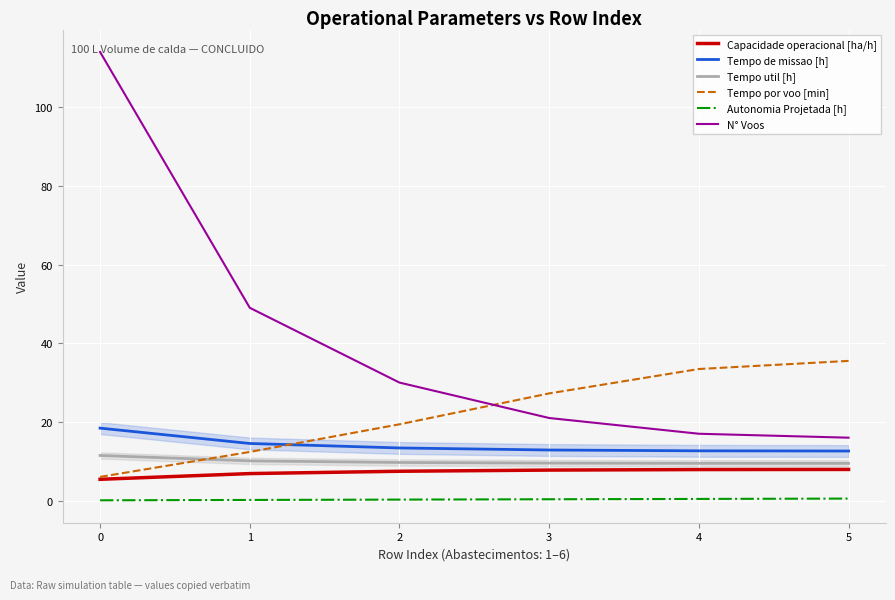

How many series are shown in this chart?

6